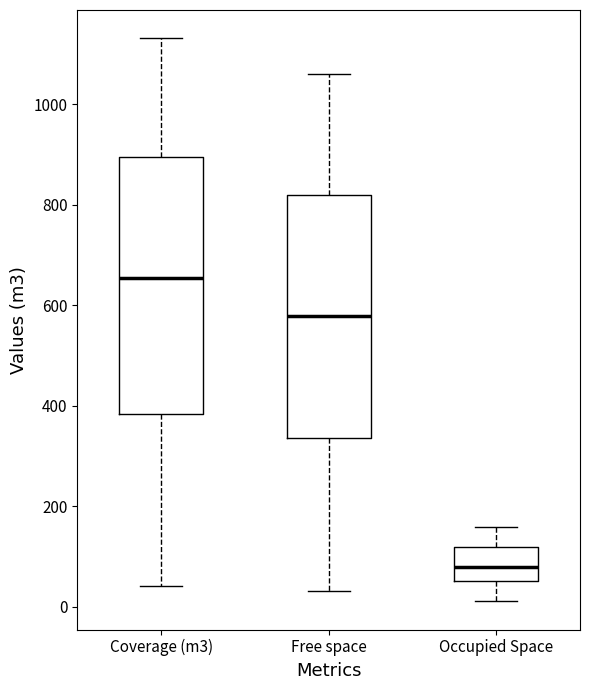

Where does the upper whisker of the box for Free space end on the y-axis? The values are not printed on the chart, so give them approximately, as read against the axis.

1060